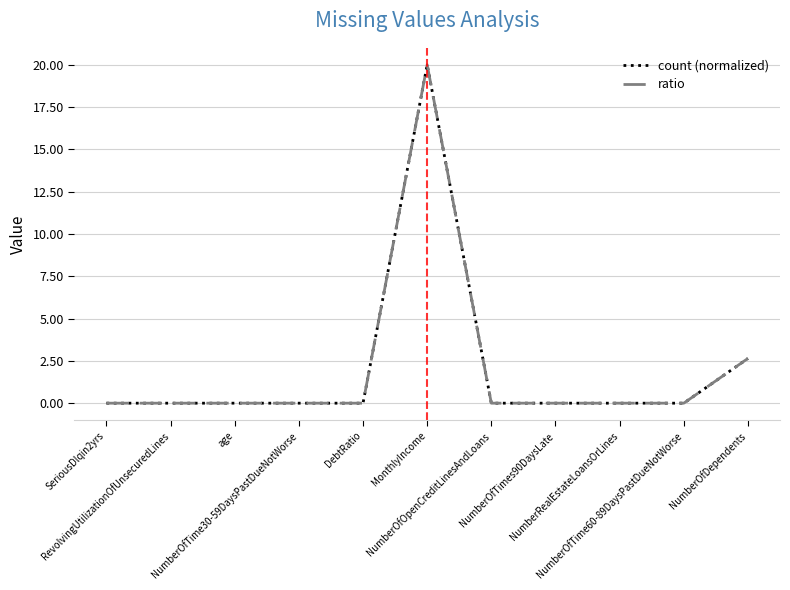

What is the average value of the count (normalized) series?

2.1